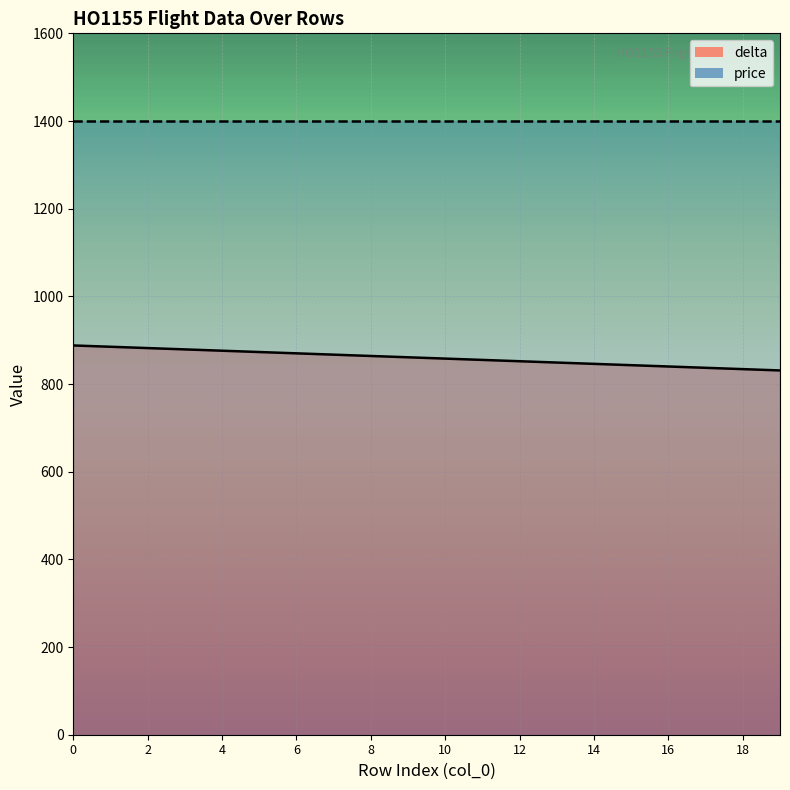

What is the difference between the values at 3 and 8?

15